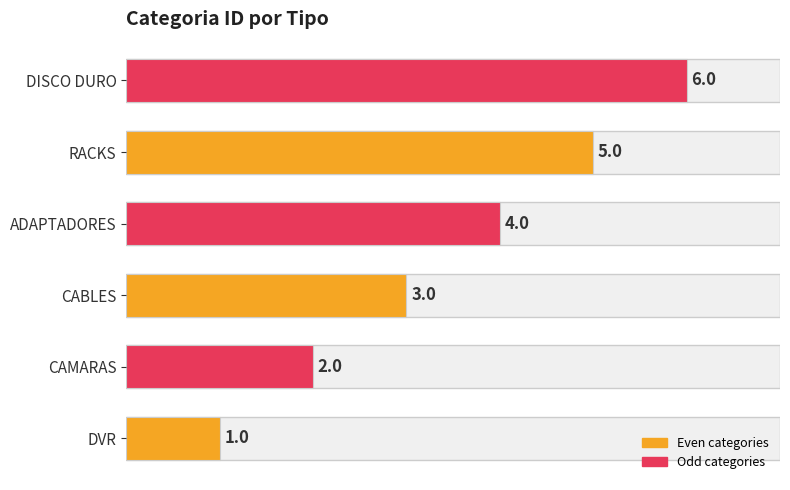

List the labels in order of value, largest first.

DISCO DURO, RACKS, ADAPTADORES, CABLES, CAMARAS, DVR